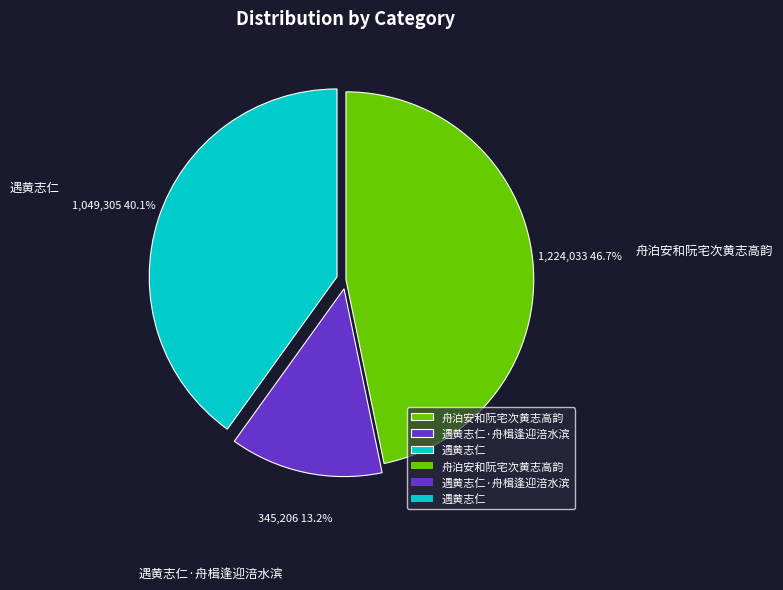

Which category has the biggest portion of the pie?

舟泊安和阮宅次黄志高韵